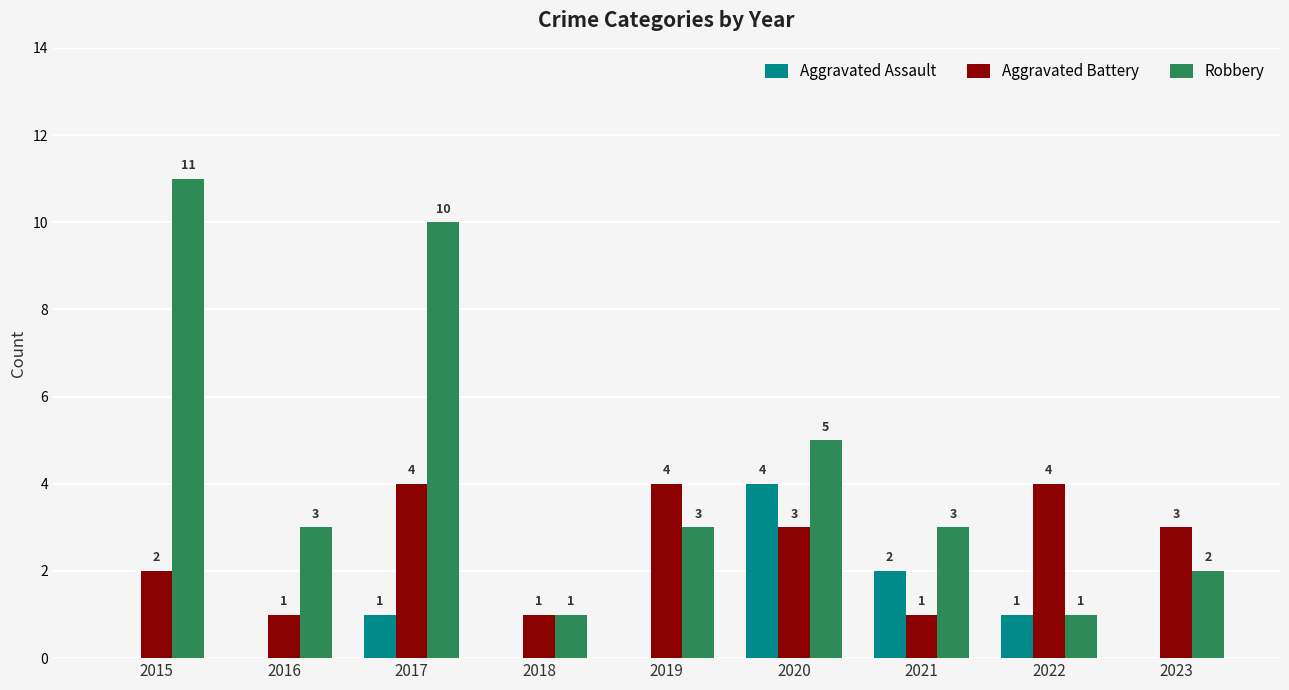

Between 2015 and 2018, which series saw the biggest shift?

Robbery